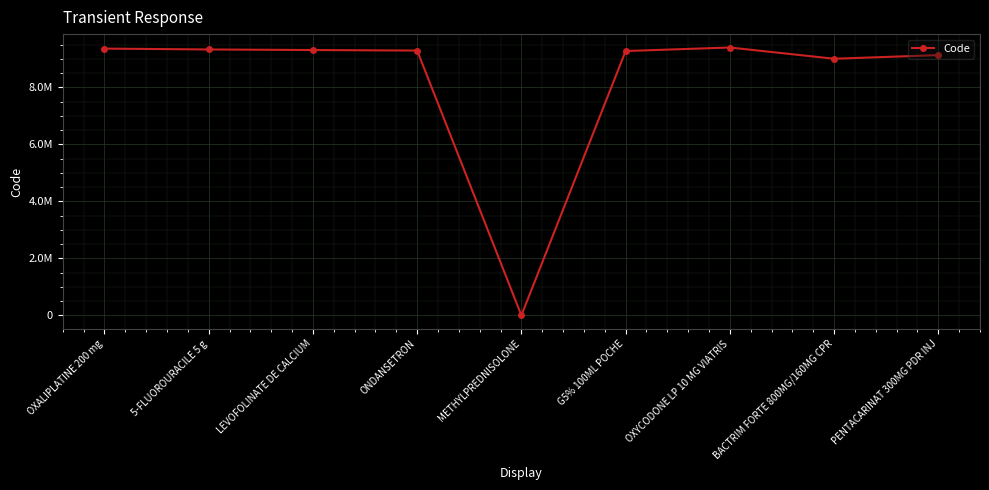

Where does the data first go above 9296278?

OXALIPLATINE 200 mg